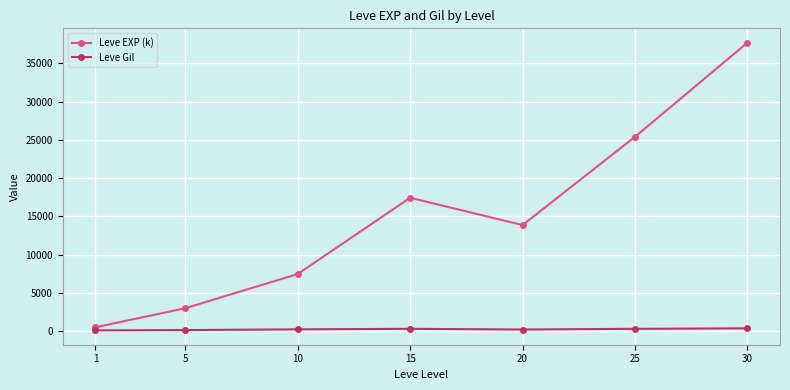

Which series changed the most between 5 and 15?

Leve EXP (k)